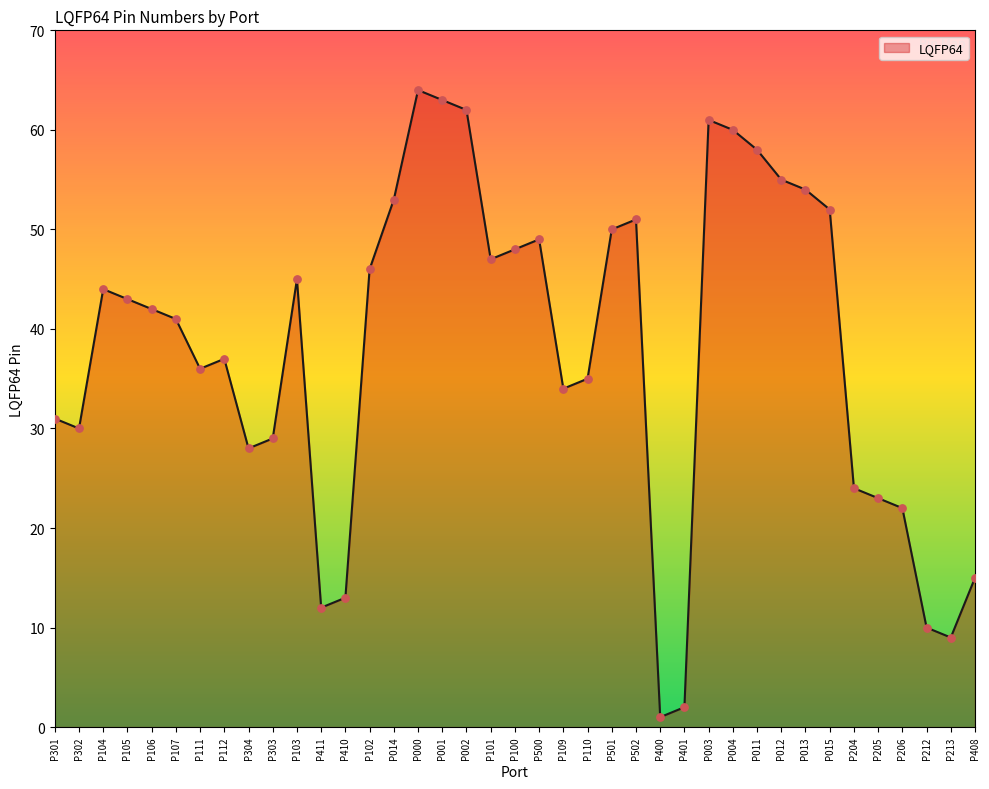

What is the change in value from P000 to P401?

-62